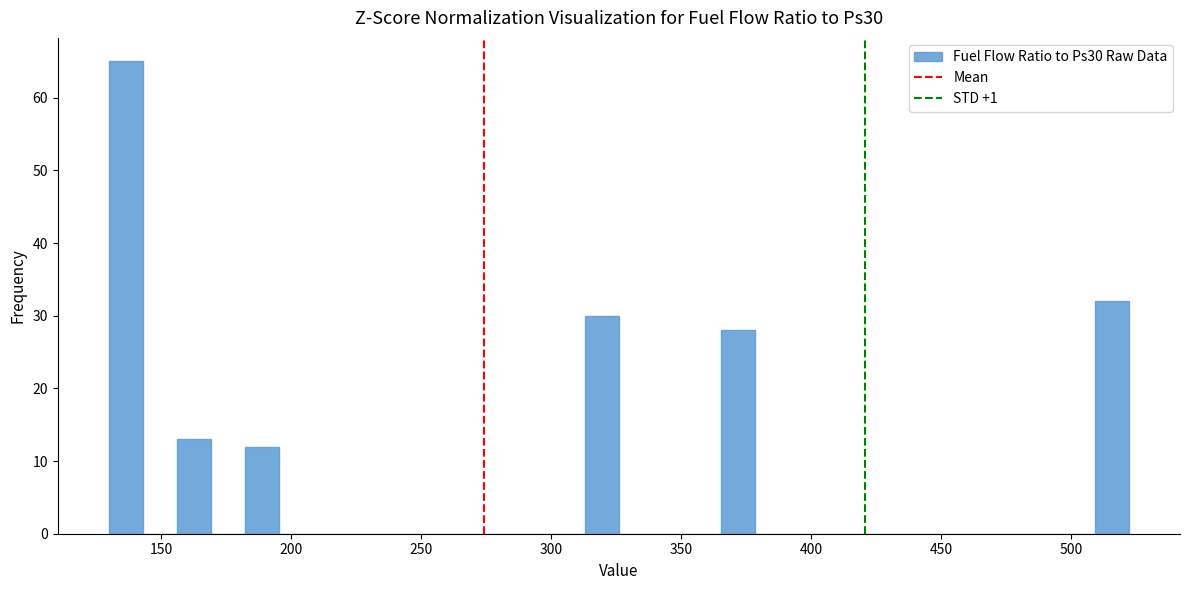

Around what value on the x-axis is the tallest bar? Give the approximate position of its centre, as read against the axis.

135